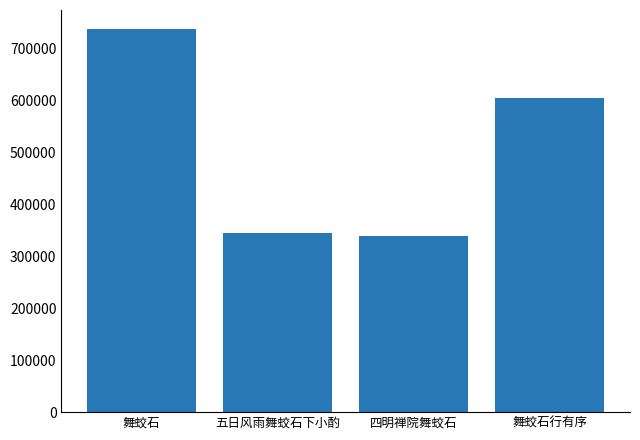

Is it true that the value at 四明禅院舞蛟石 is 563418?

False